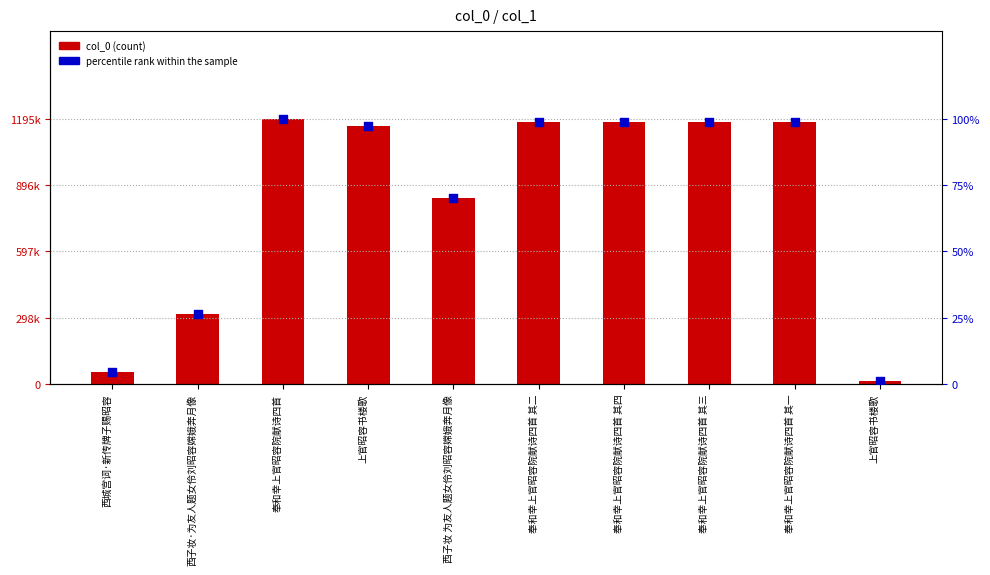

Which series has the widest spread of Y values?

col_0